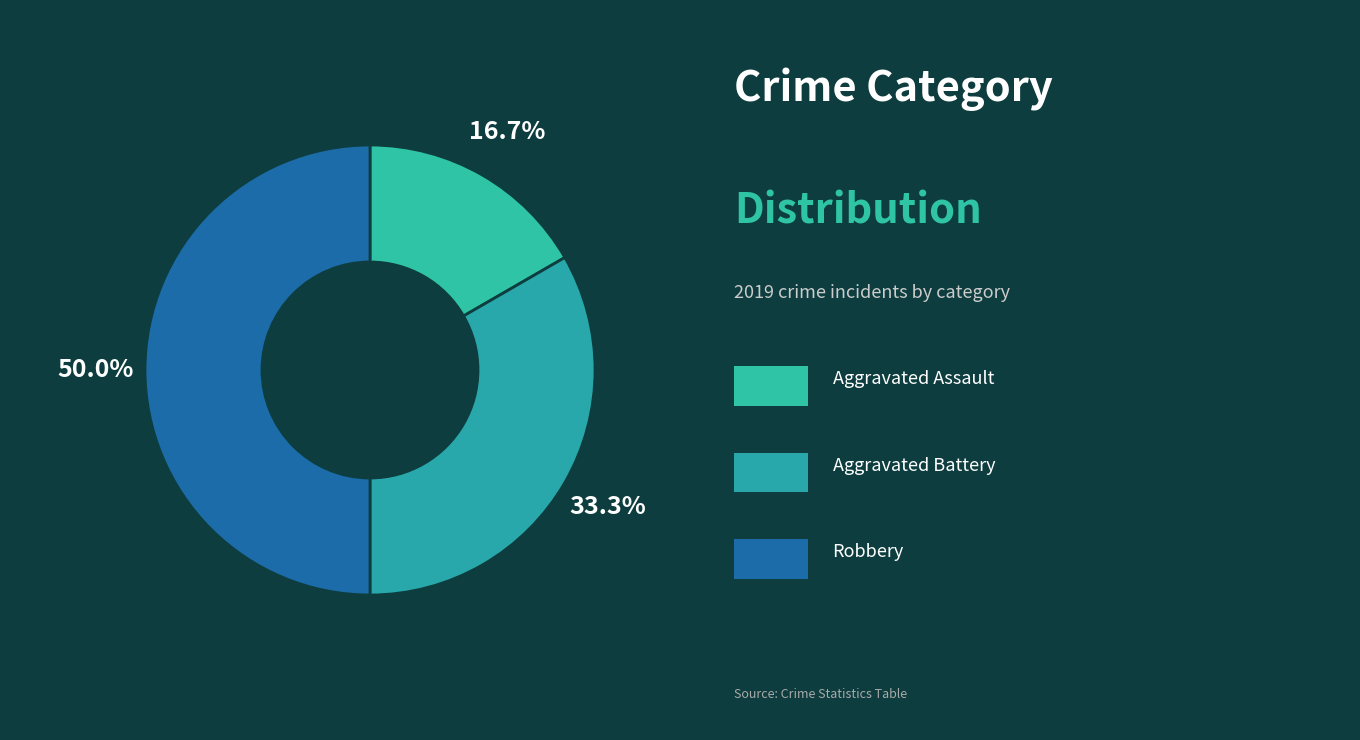

Which category has the smallest portion of the pie?

Aggravated Assault